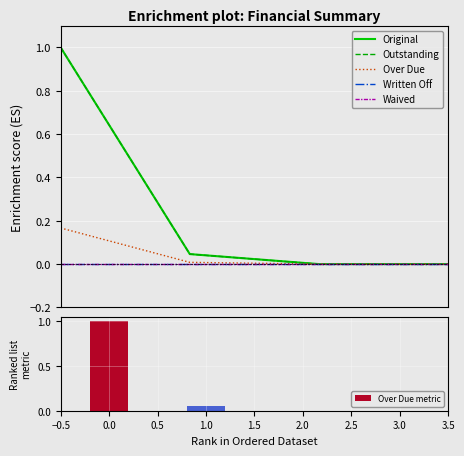

What is the maximum value shown in the chart?

1.0